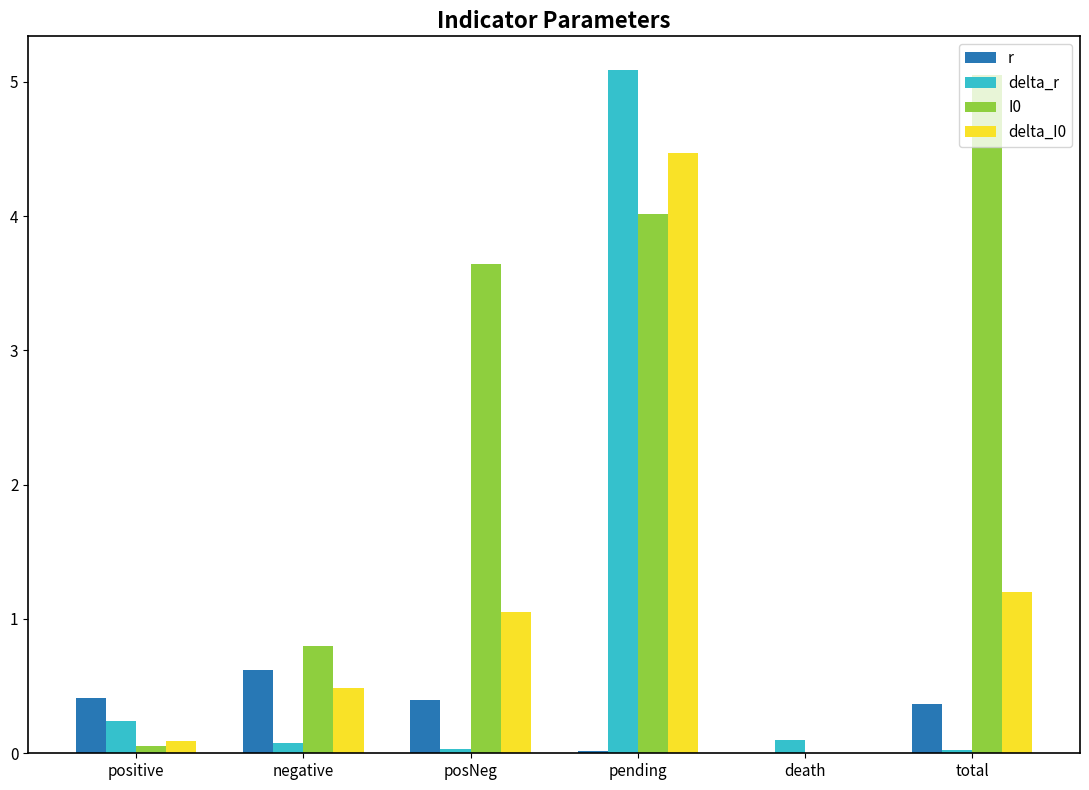

At which category is the sum across all series the highest?

pending